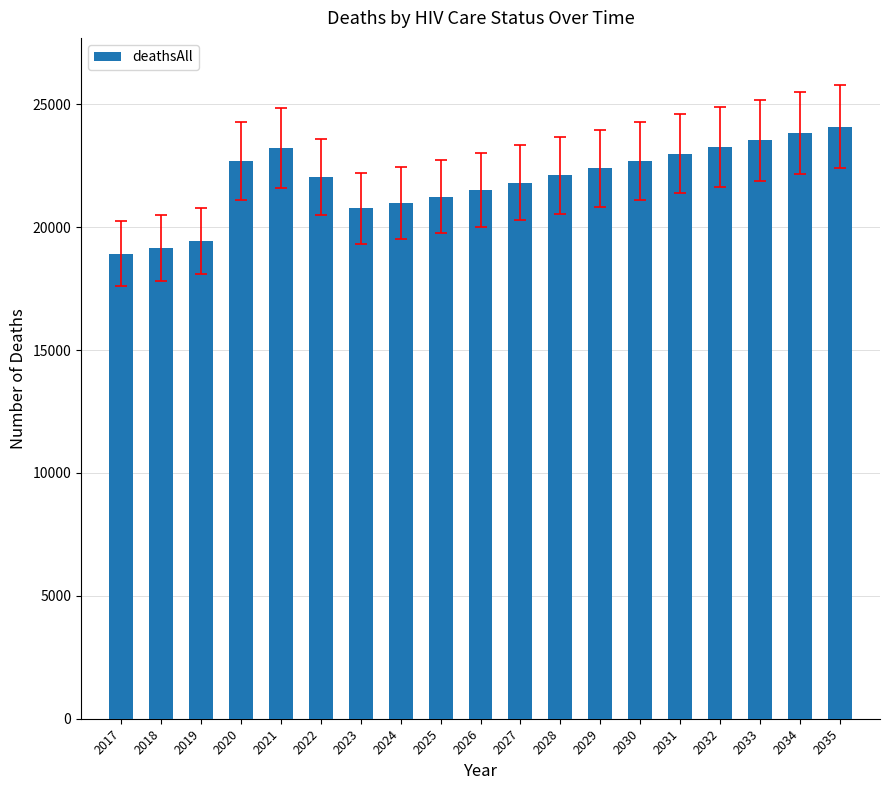

Which category has the highest value across all series?

2035